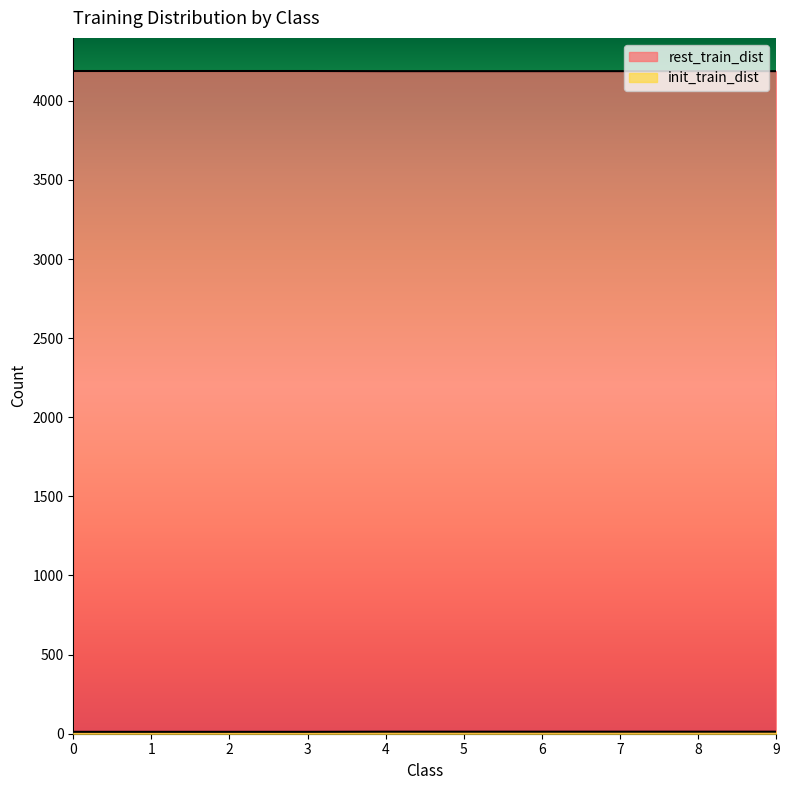

What is the total value across all series at 0?

4200